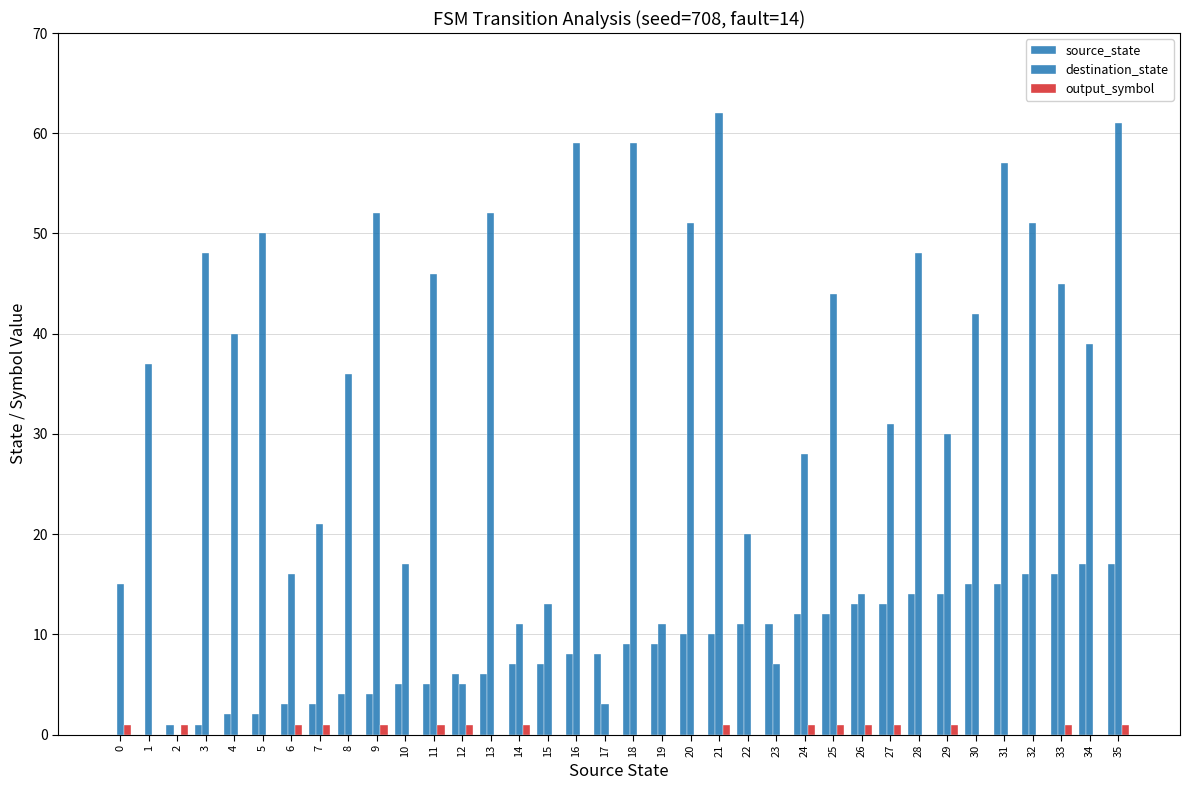

Which series has the widest spread of values?

destination_state